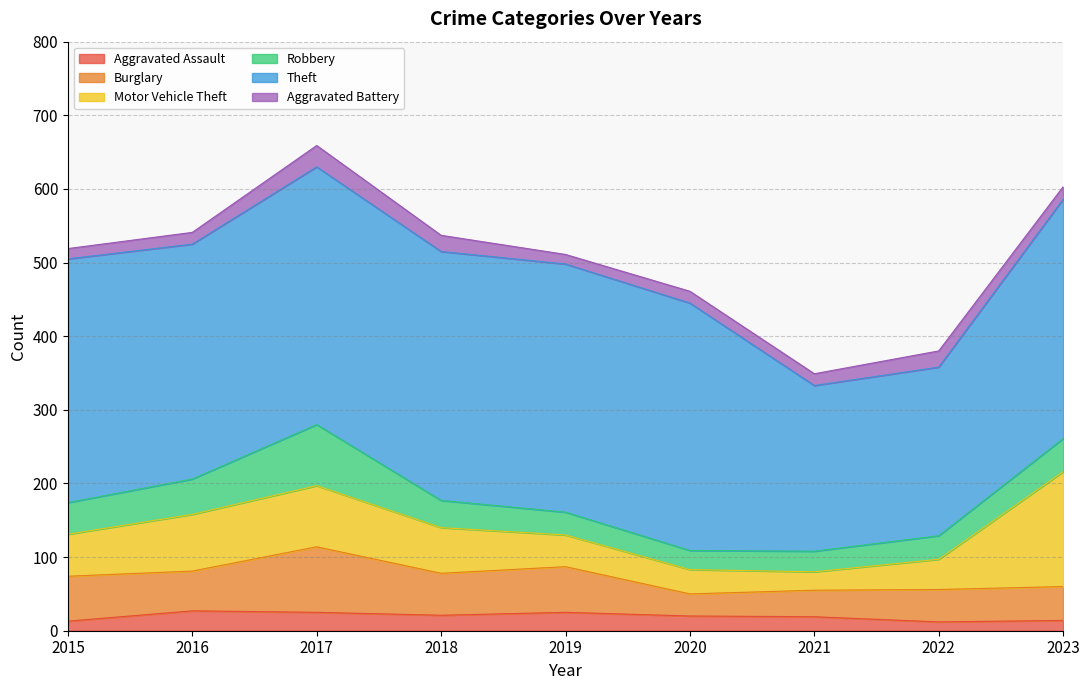

Reading left to right, extract all data points from this chart.

Aggravated Assault: 13	27	25	21	25	20	19	12	14
Burglary: 61	54	89	57	62	30	36	44	46
Motor Vehicle Theft: 57	77	83	62	43	33	25	41	156
Robbery: 43	48	83	37	31	26	28	32	45
Theft: 331	319	350	338	337	336	225	229	325
Aggravated Battery: 14	16	29	22	13	16	16	22	17